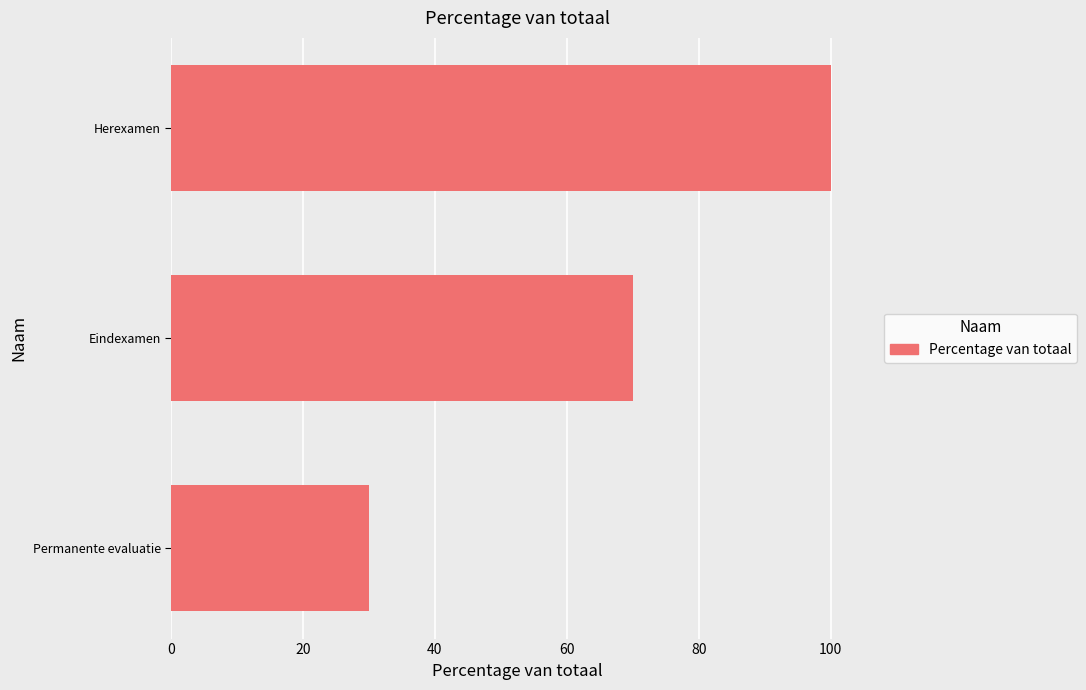

List the labels in order of value, largest first.

Herexamen, Eindexamen, Permanente evaluatie